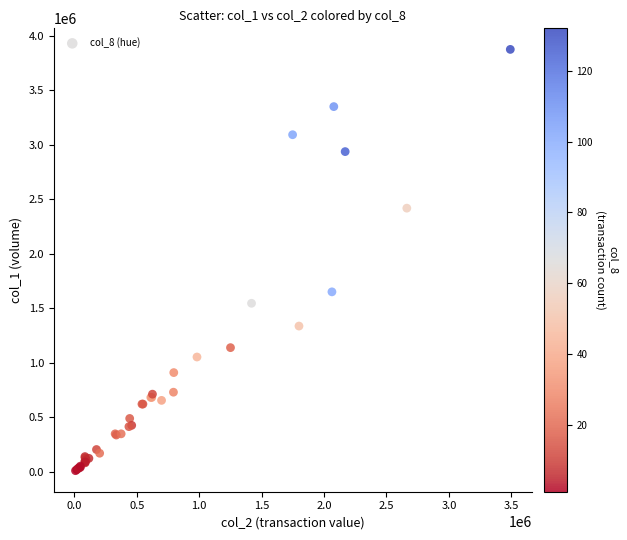

What Y value in the scatter plot is closest to 1943000?

1651000